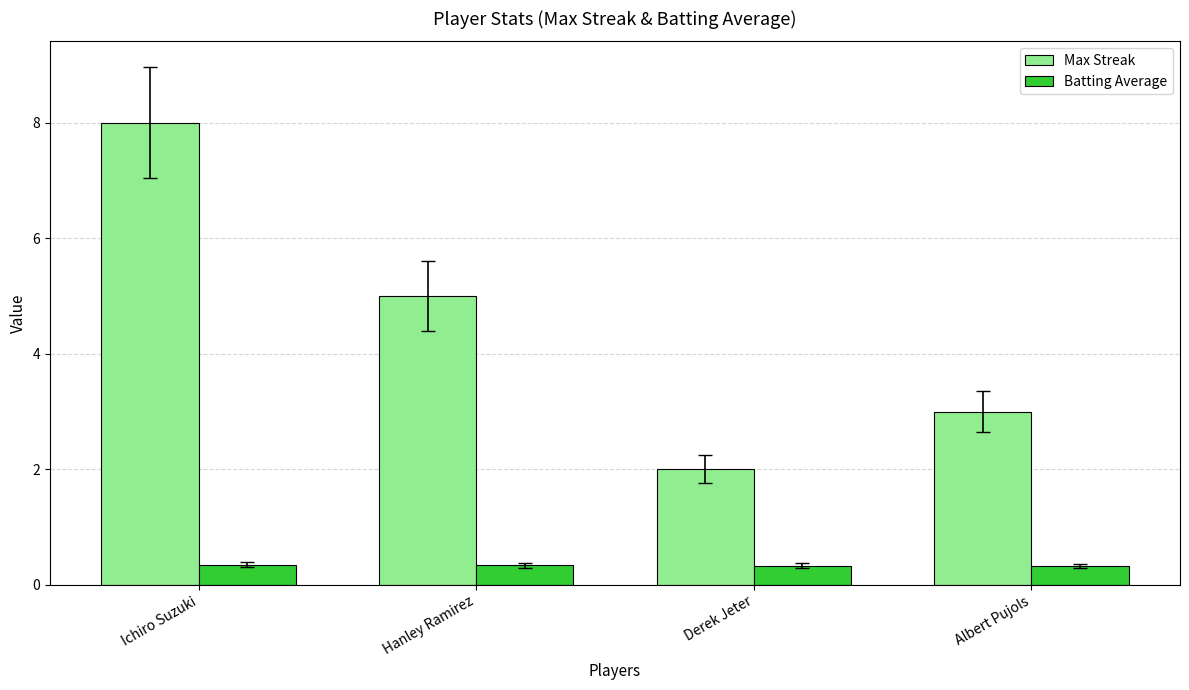

What is the difference between the maximum and minimum values in the Max Streak series?

6.0